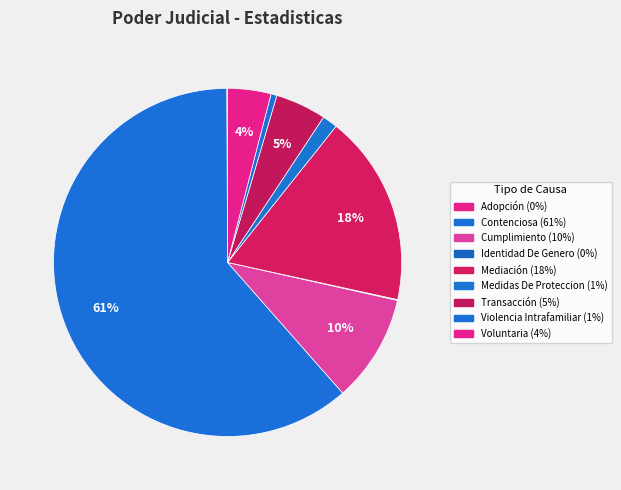

Which slice represents more than half of the pie?

Contenciosa